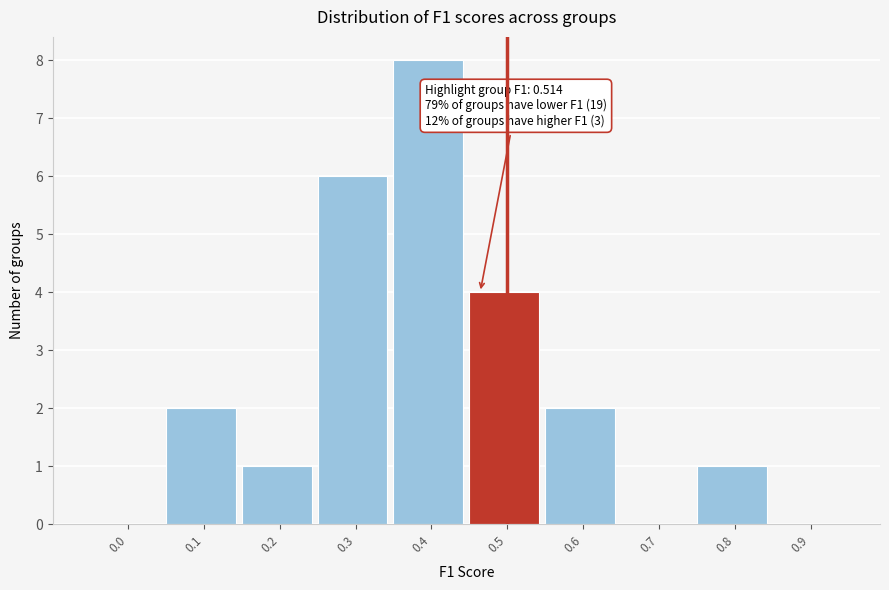

Reading left to right, transcribe all the data shown in this chart.

0.0=0	0.1=2	0.2=1	0.3=6	0.4=8	0.5=4	0.6=2	0.7=0	0.8=1	0.9=0